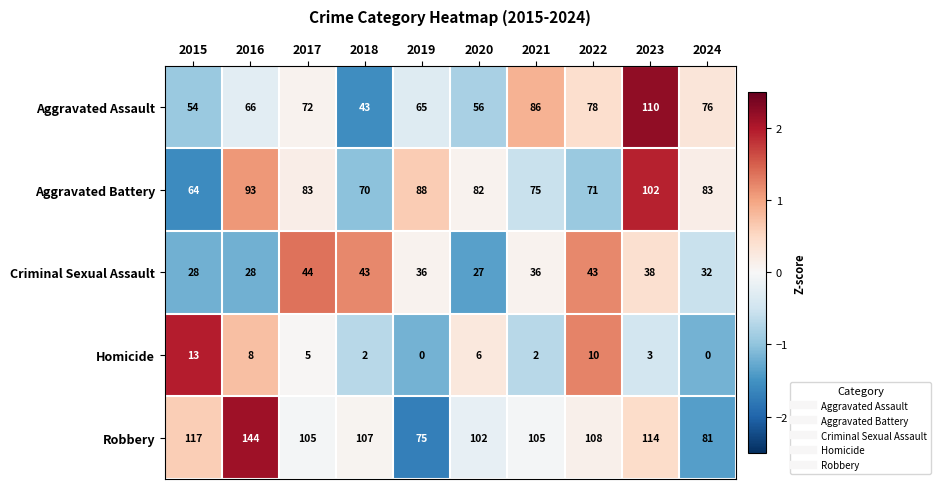

Count the number of categories in the chart.

10